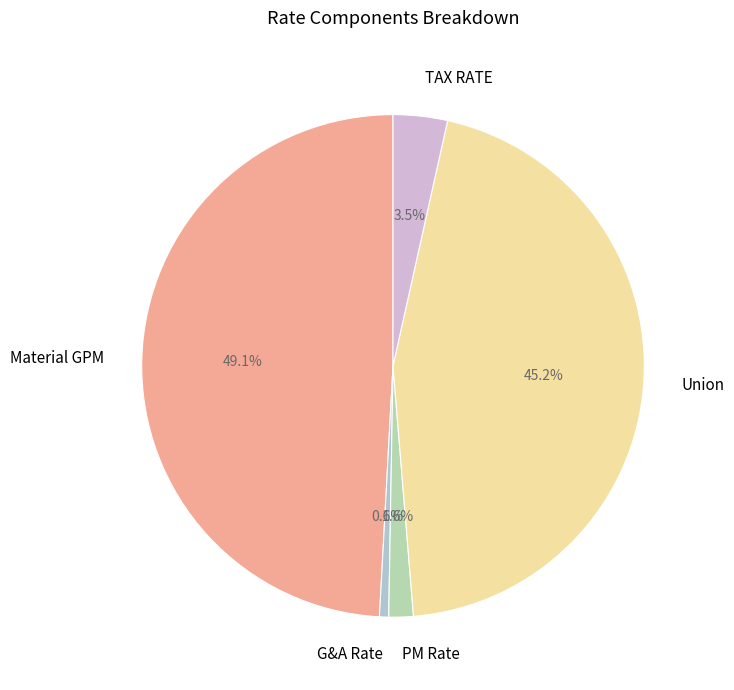

What is the ratio of the value at TAX RATE to the value at Material GPM?

0.1